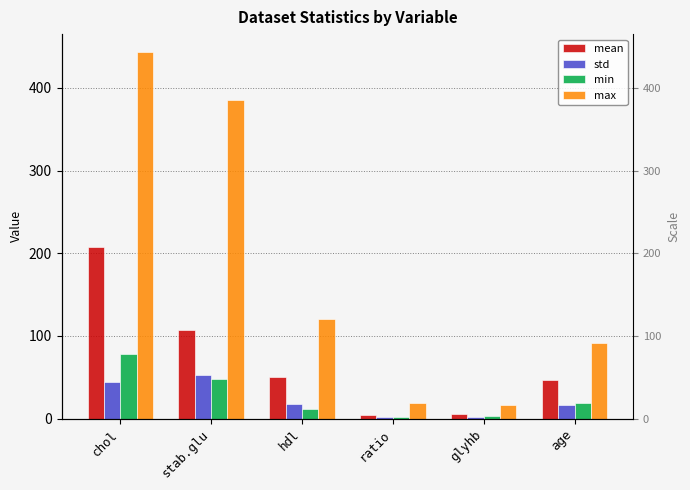

What is the difference between the min values at ratio and hdl?

10.5